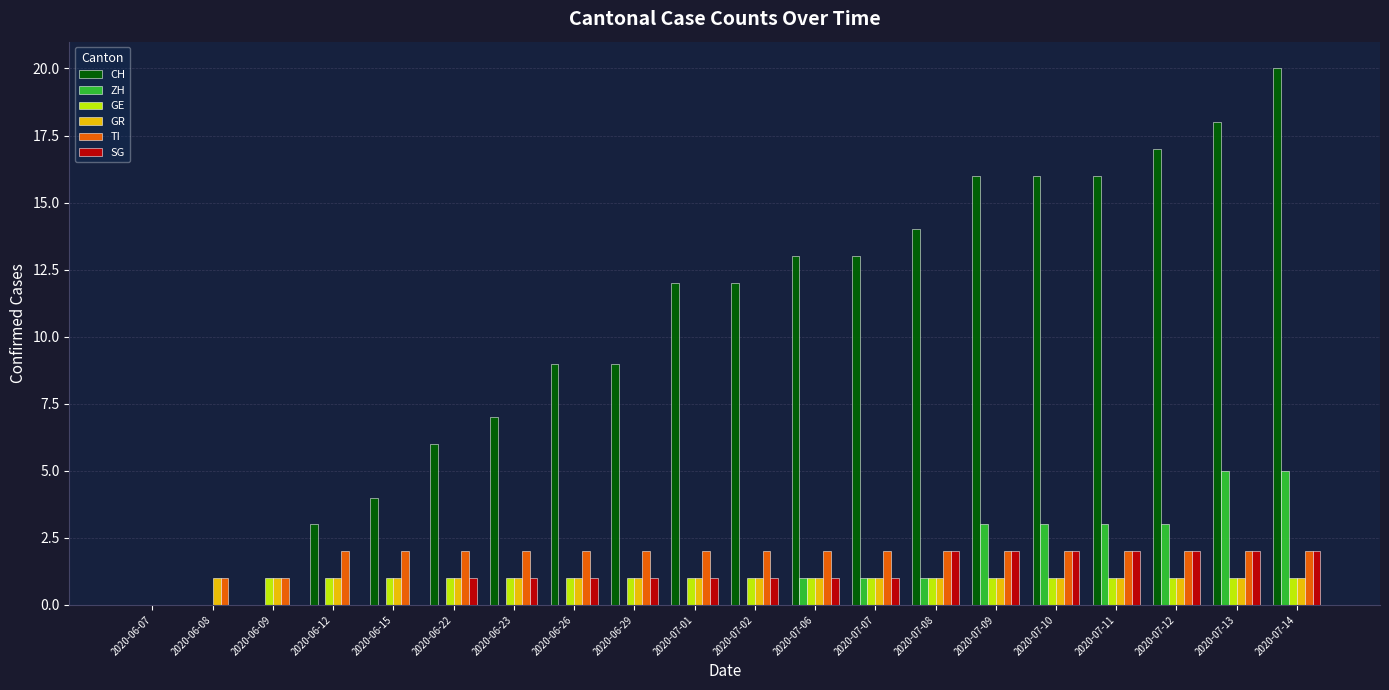

Which series changed the most between 2020-06-12 and 2020-07-13?

CH